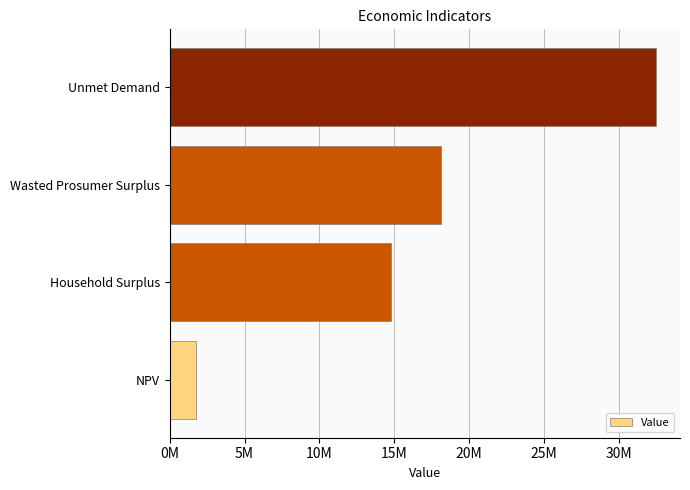

Does the chart contain any negative values?

No